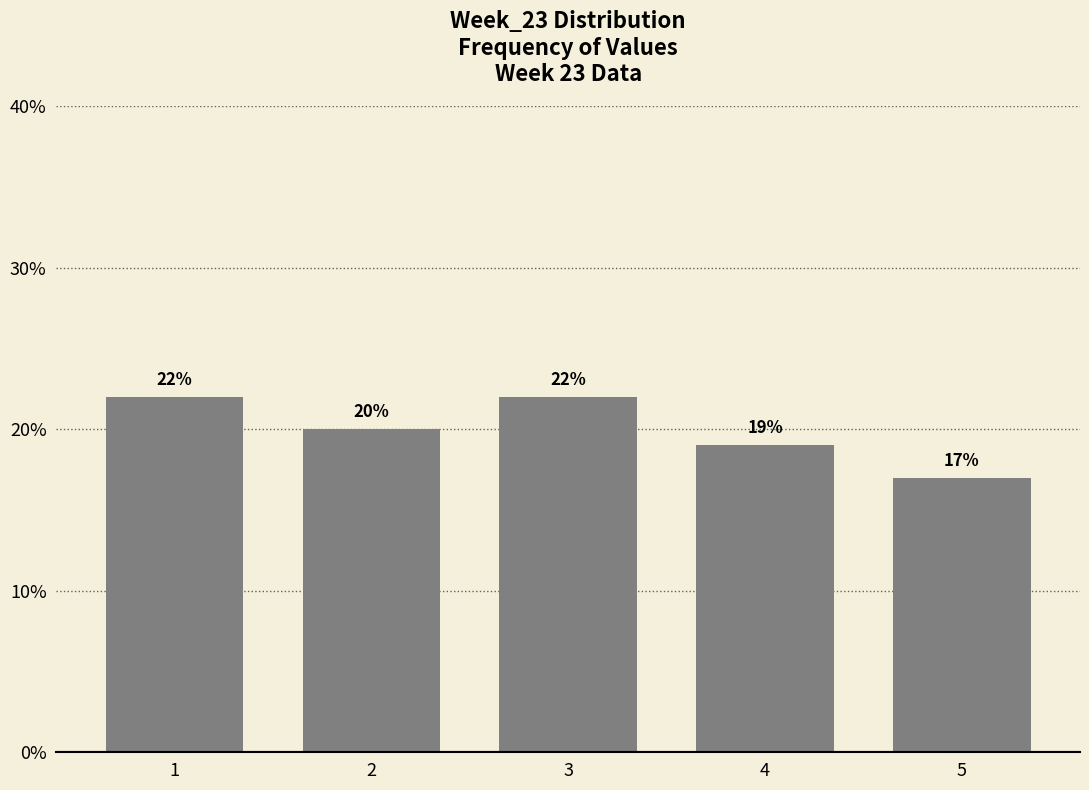

Reading left to right, extract all data points from this chart.

22	20	22	19	17